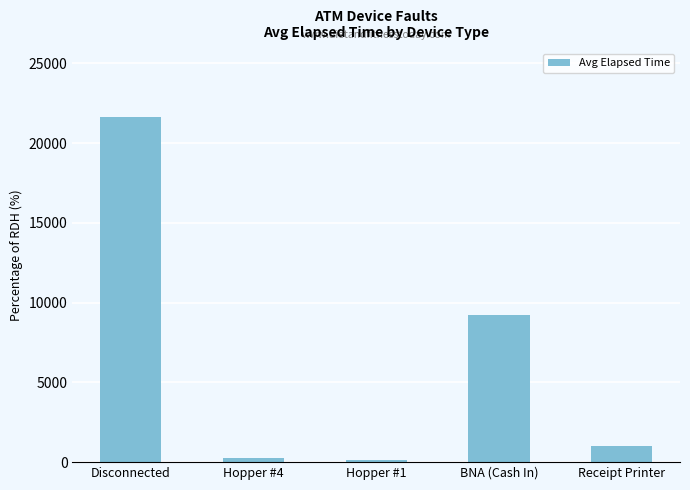

Is it true that the value at Disconnected is 21625?

True